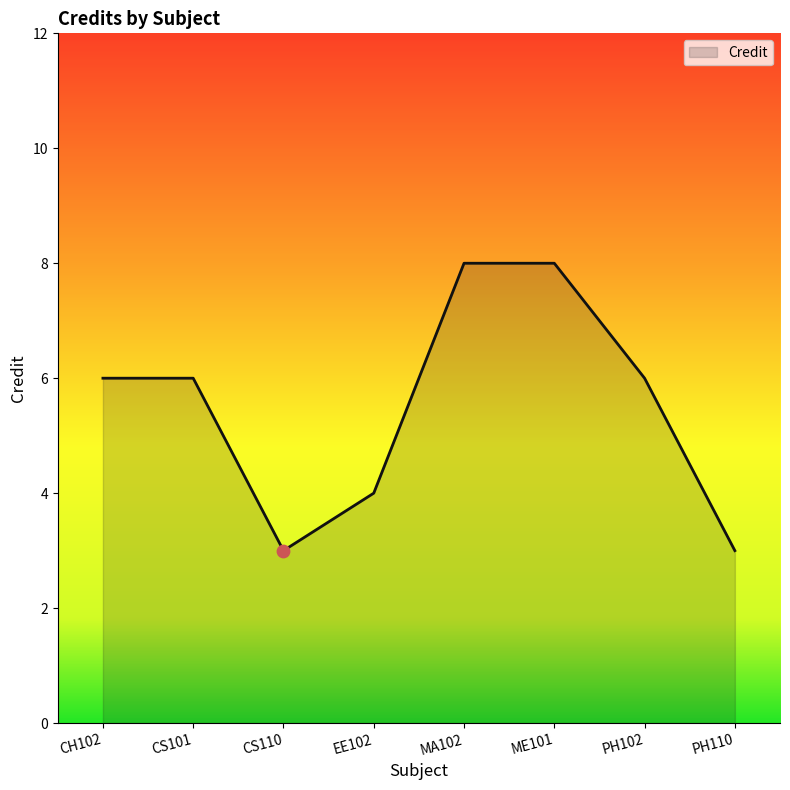

Approximately how many times larger is the value at EE102 compared to CH102?

0.7